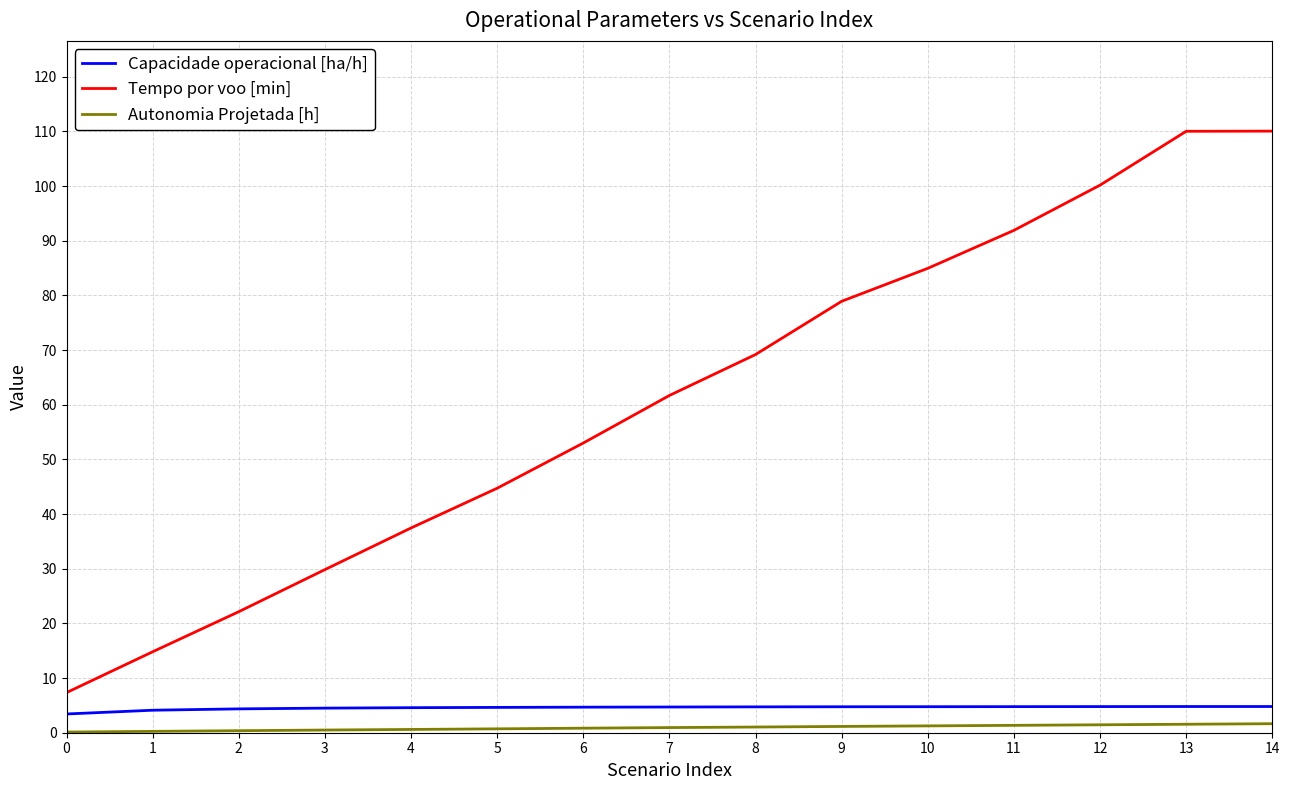

How many lines are shown in the chart?

3